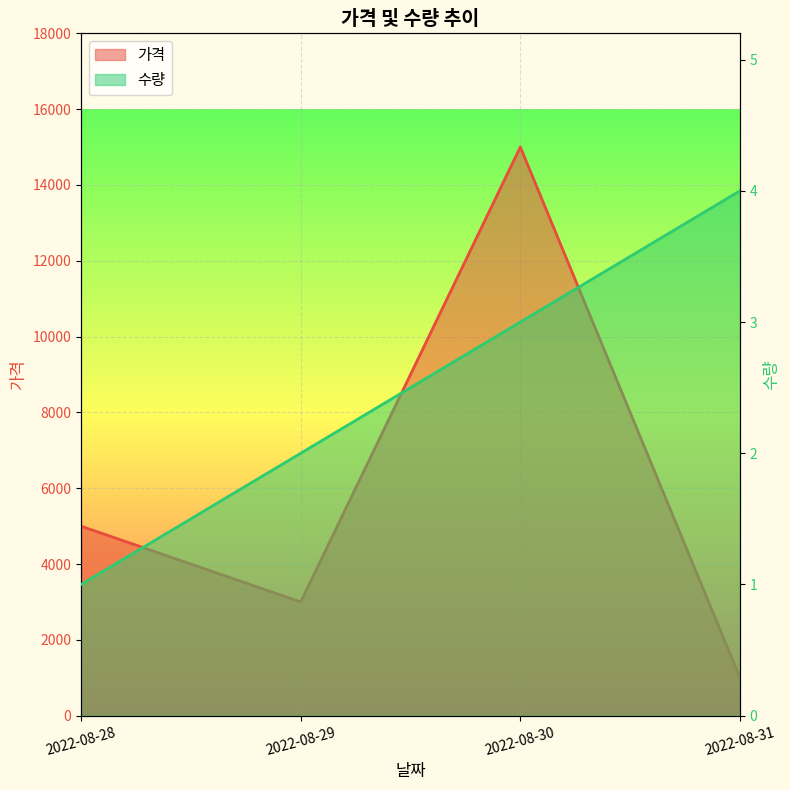

True or false: 수량 has more than 0 interior local peaks.

False